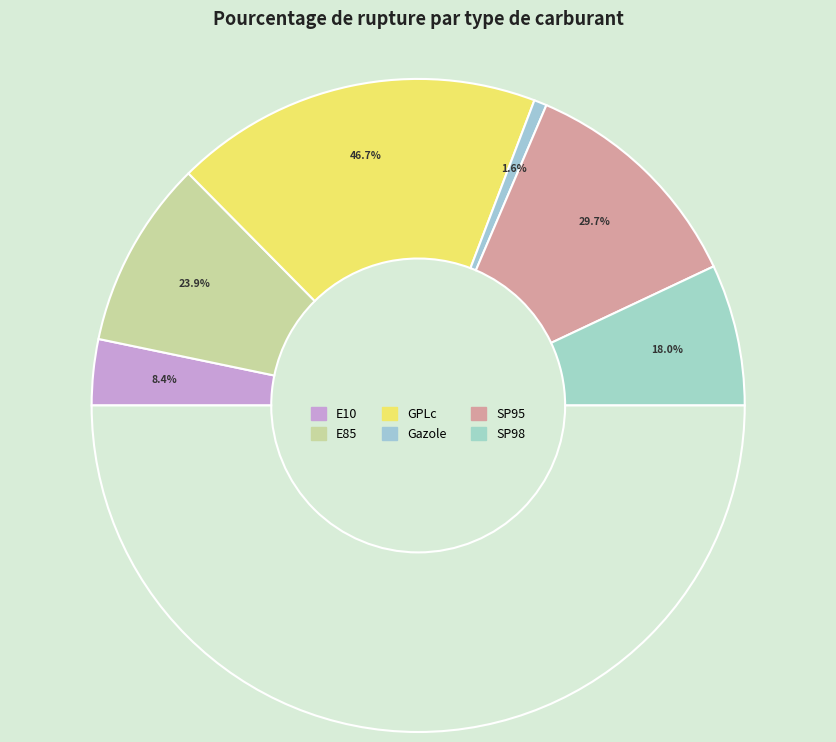

True or false: SP95 accounts for 23% of the total.

True